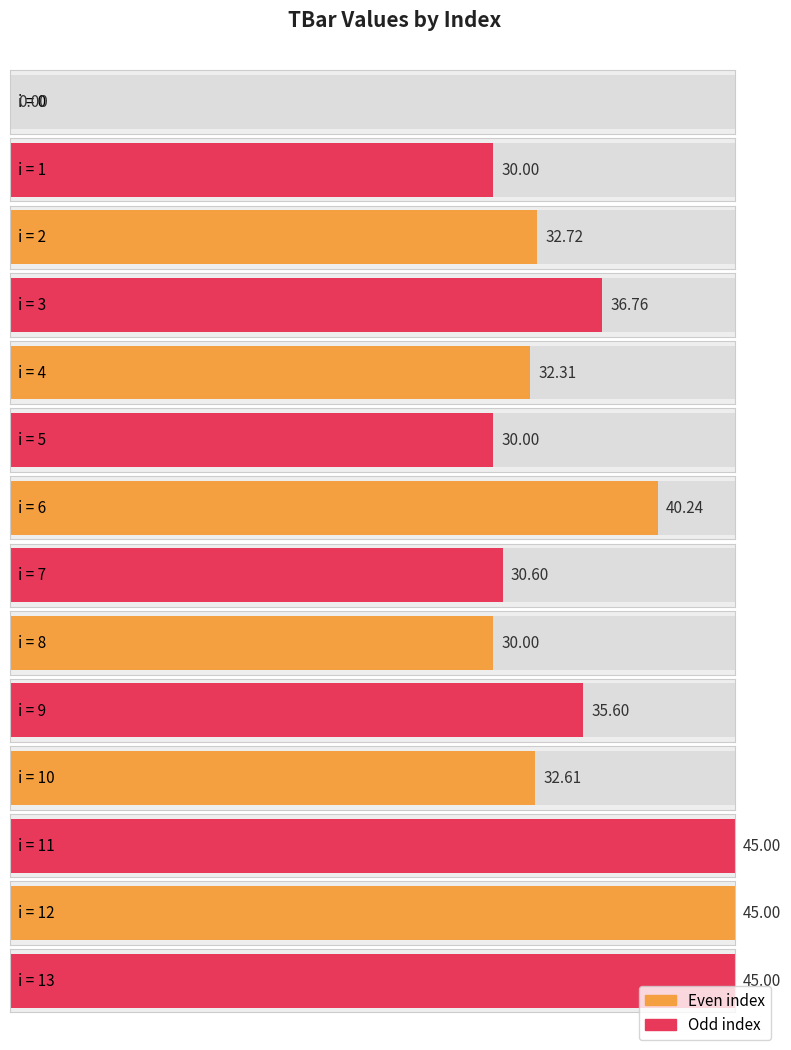

Is it true that the value at 2 is 32.7?

True